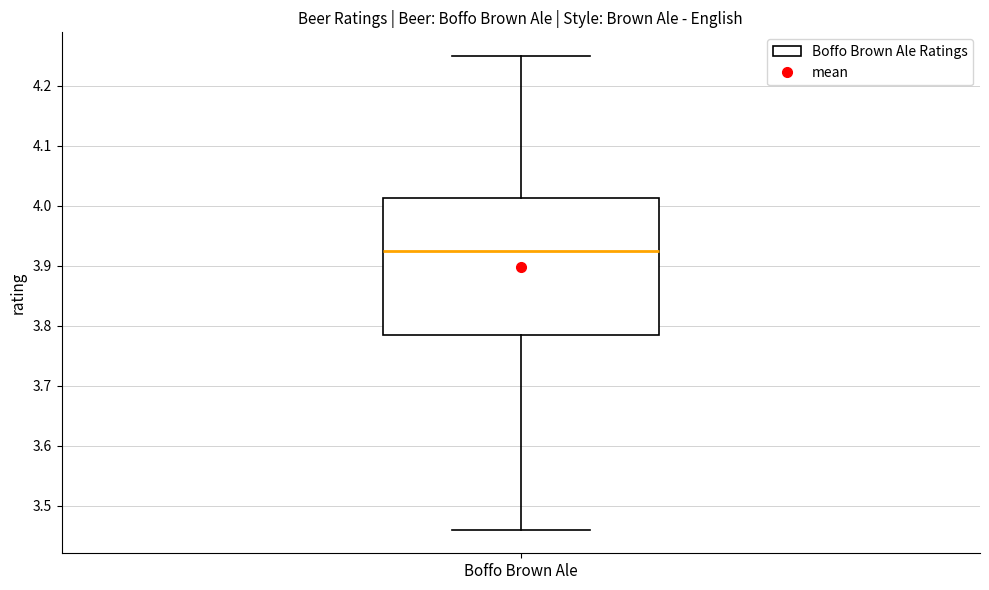

Where is the upper edge of the box for Boffo Brown Ale on the y-axis? The values are not printed on the chart, so give them approximately, as read against the axis.

4.01